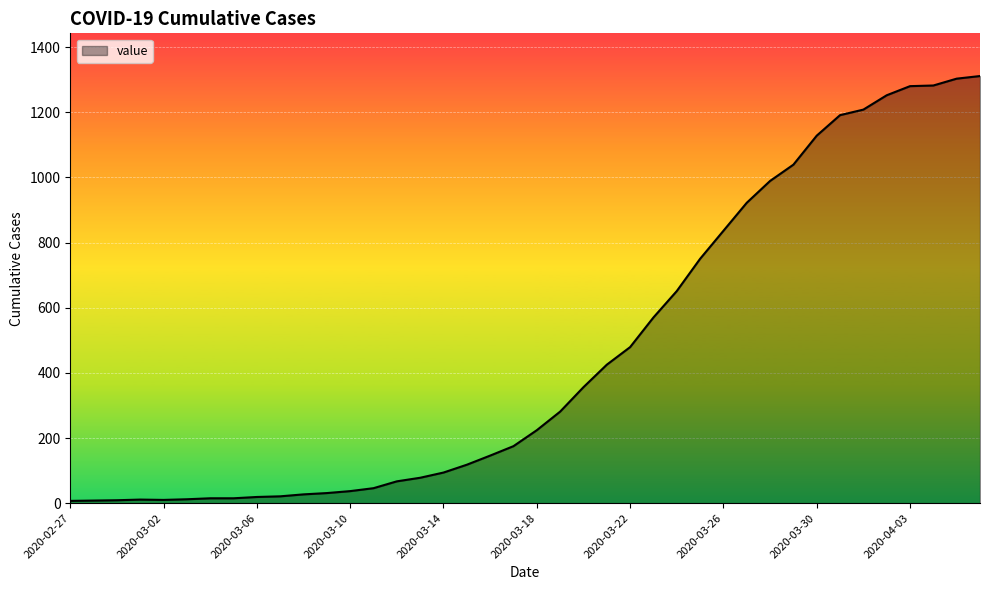

What is the difference between the maximum and minimum values?

1304